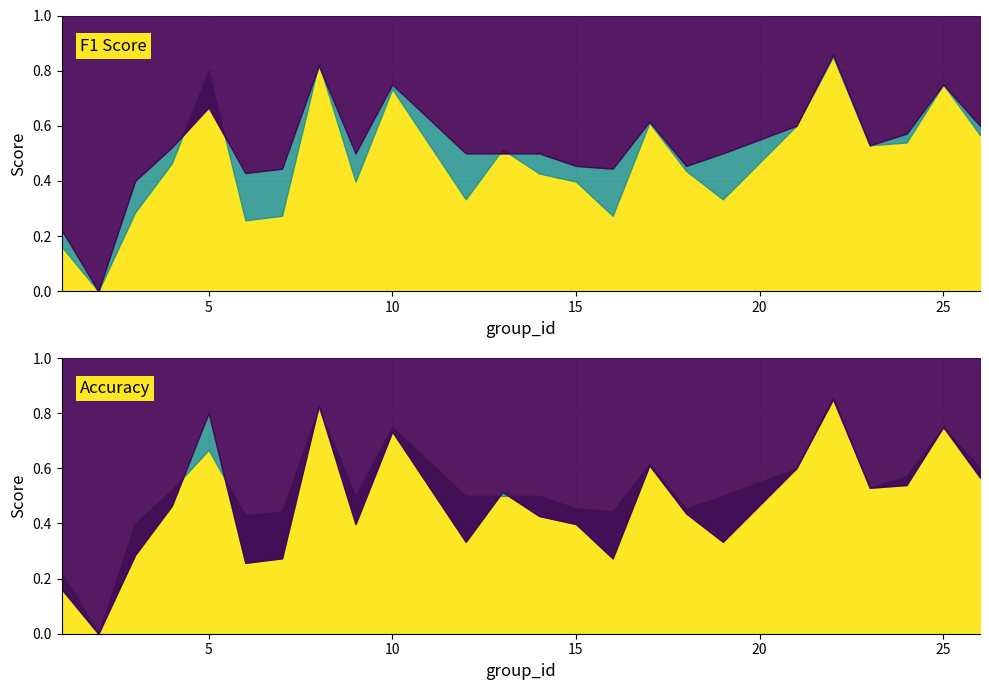

True or false: accuracy has more than 1 points higher than both neighbors.

True